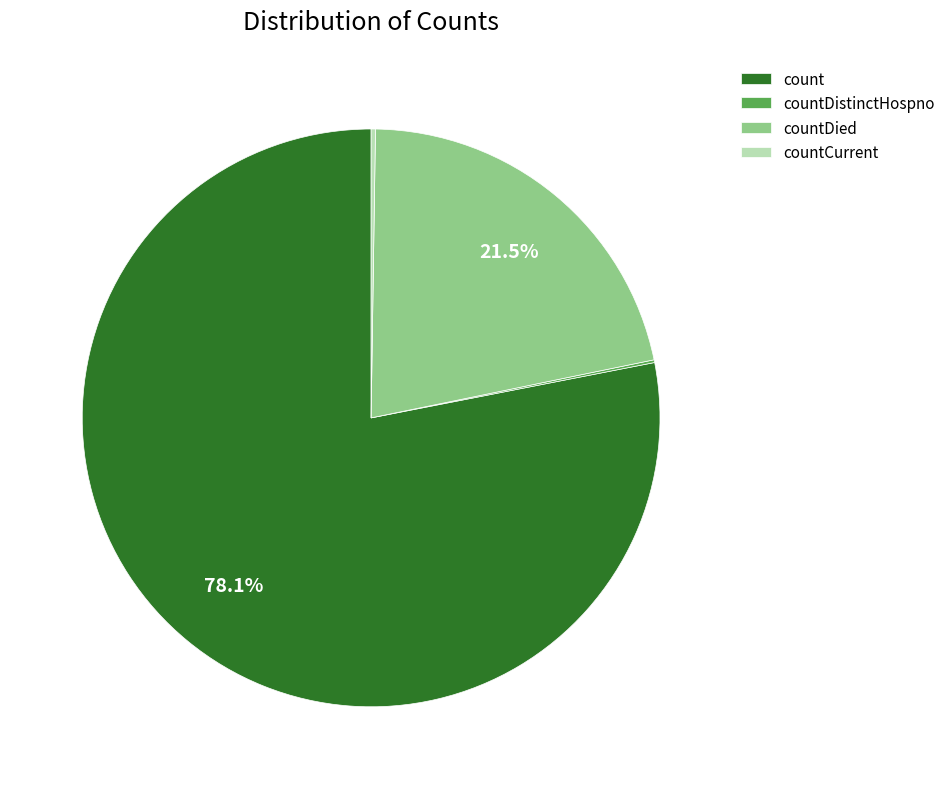

To the nearest percent, what is the average slice percentage?

25%